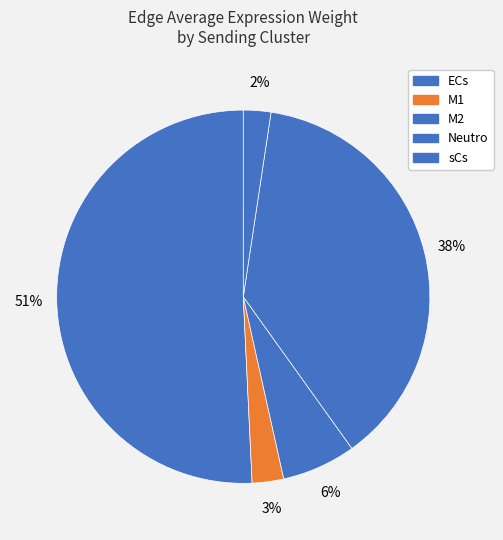

The M1 slice represents 3% of the pie. True or false?

True